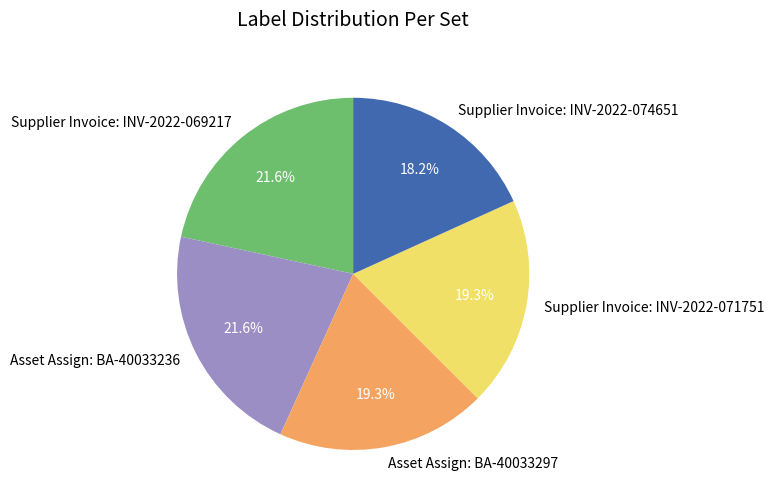

To the nearest percent, what is the difference between the largest and smallest slice percentages?

3%